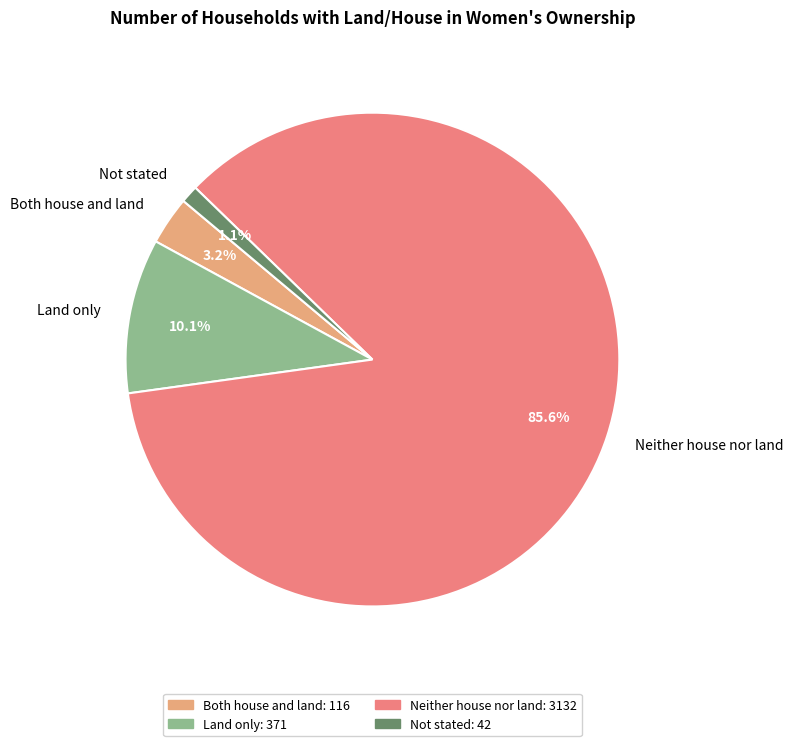

Which slice represents more than half of the pie?

Neither house nor land